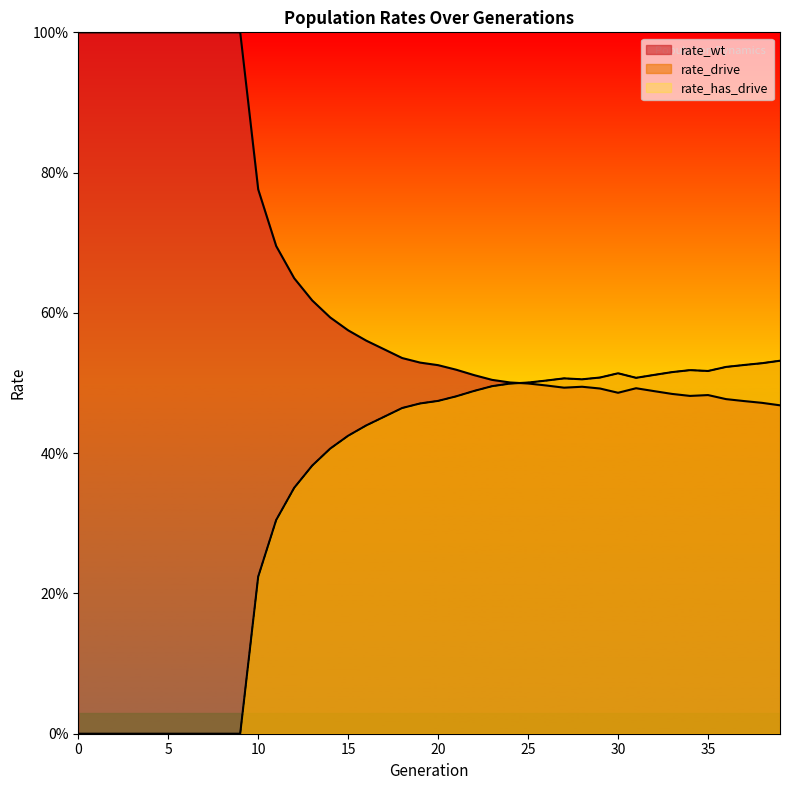

List the series in order of their peak value, highest first.

rate_wt, rate_drive, rate_has_drive